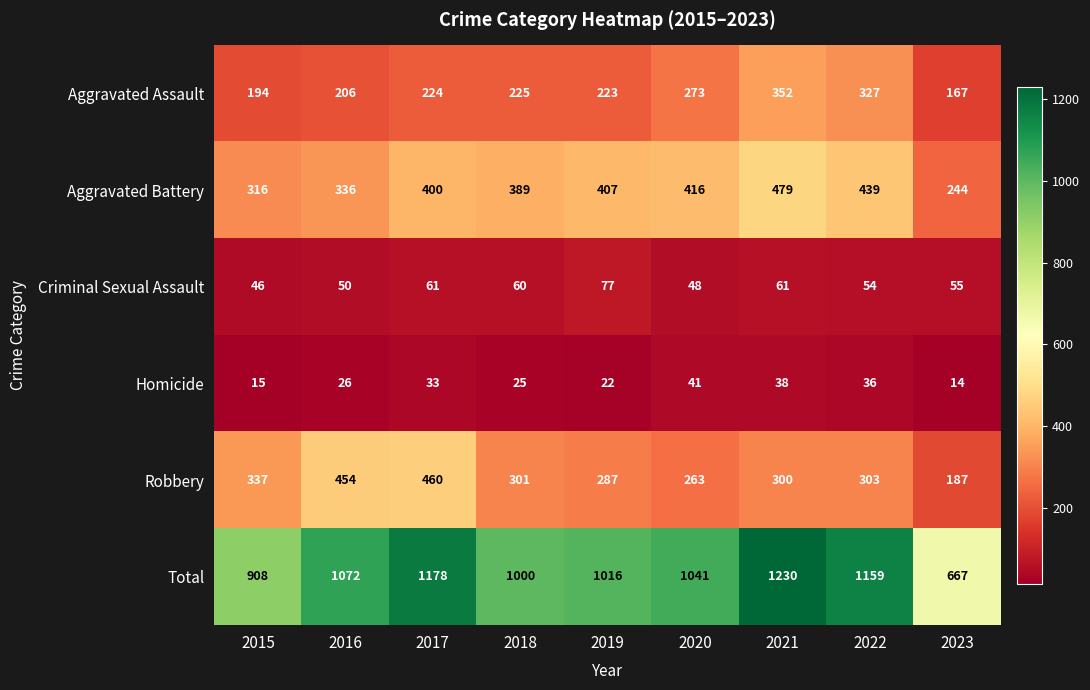

At which category is the sum across all series the highest?

2021